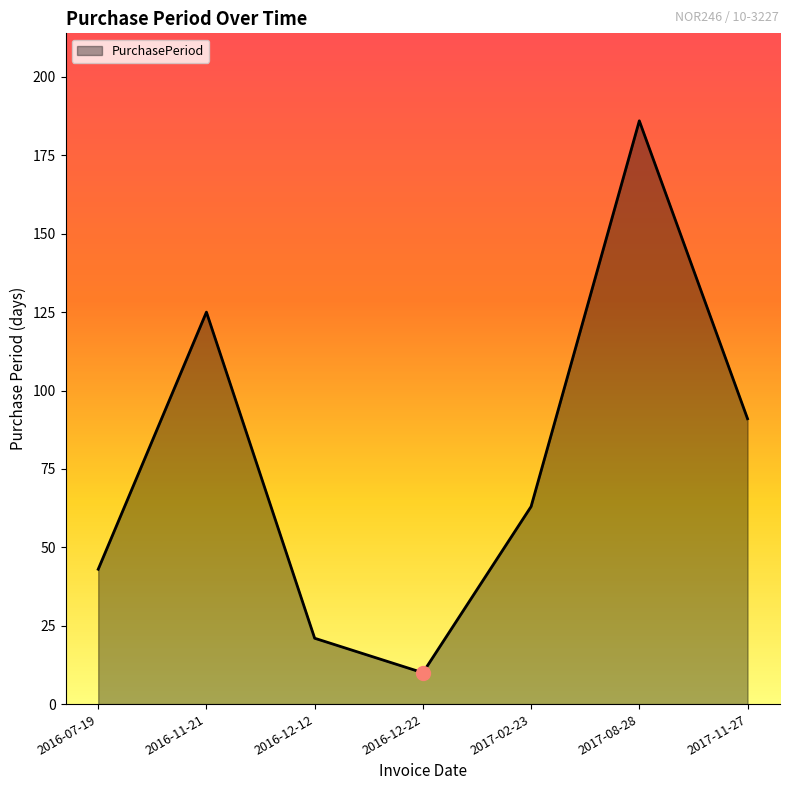

How many lines are shown in the chart?

1